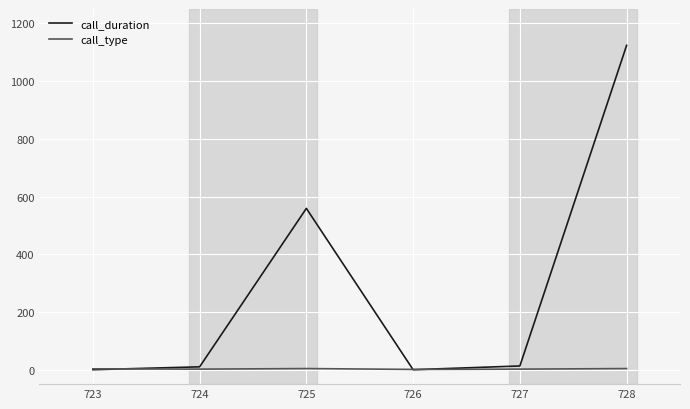

Which series has the widest spread of values?

call_duration